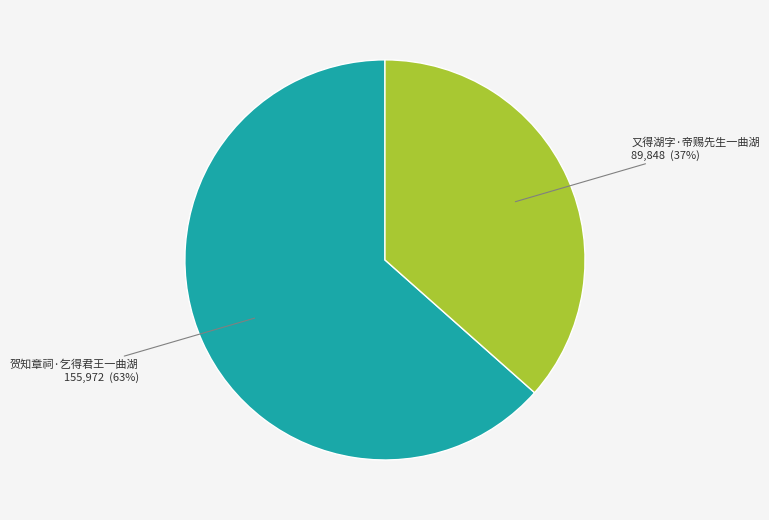

Does any single category account for the majority?

Yes